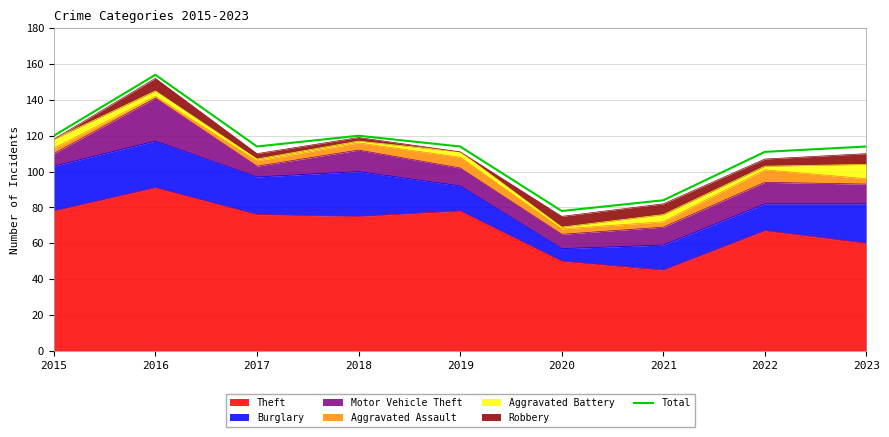

Reading left to right, transcribe all the data shown in this chart.

2015=120	2016=154	2017=114	2018=120	2019=114	2020=78	2021=84	2022=111	2023=114